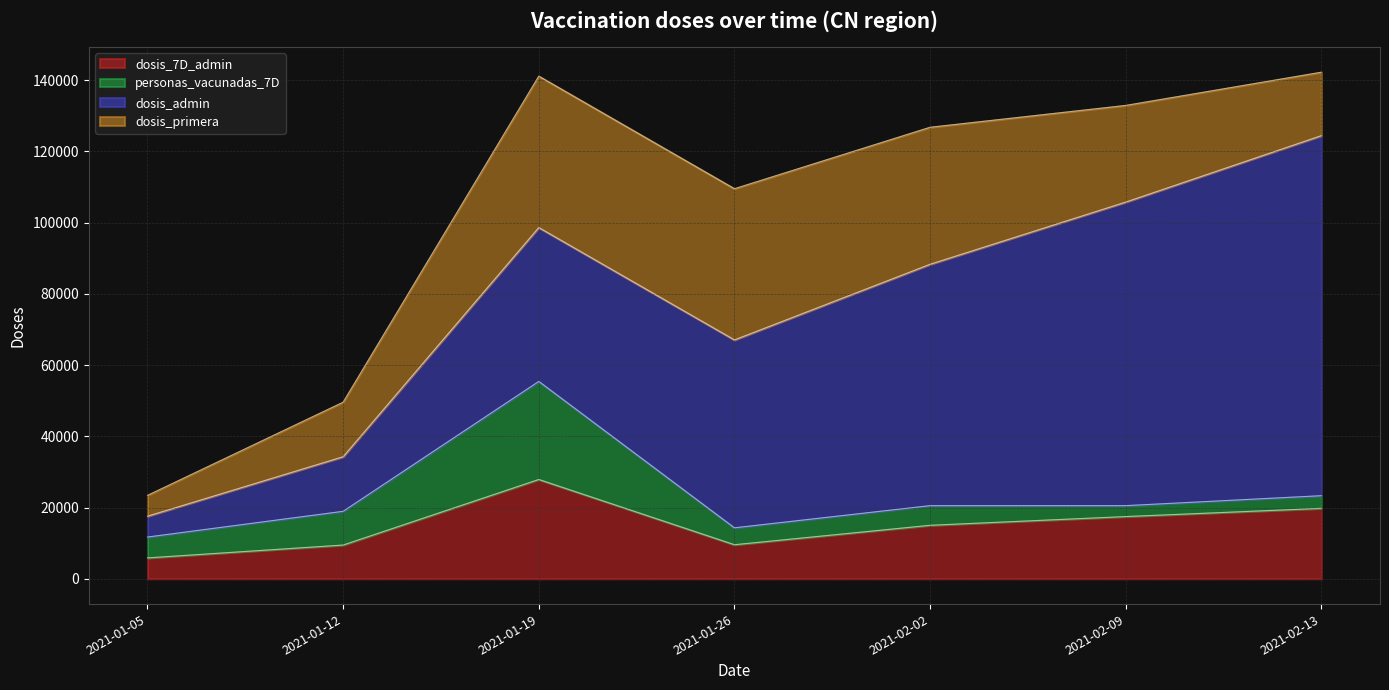

The dosis_primera series shows 6476 at 2021-02-09. True or false?

False